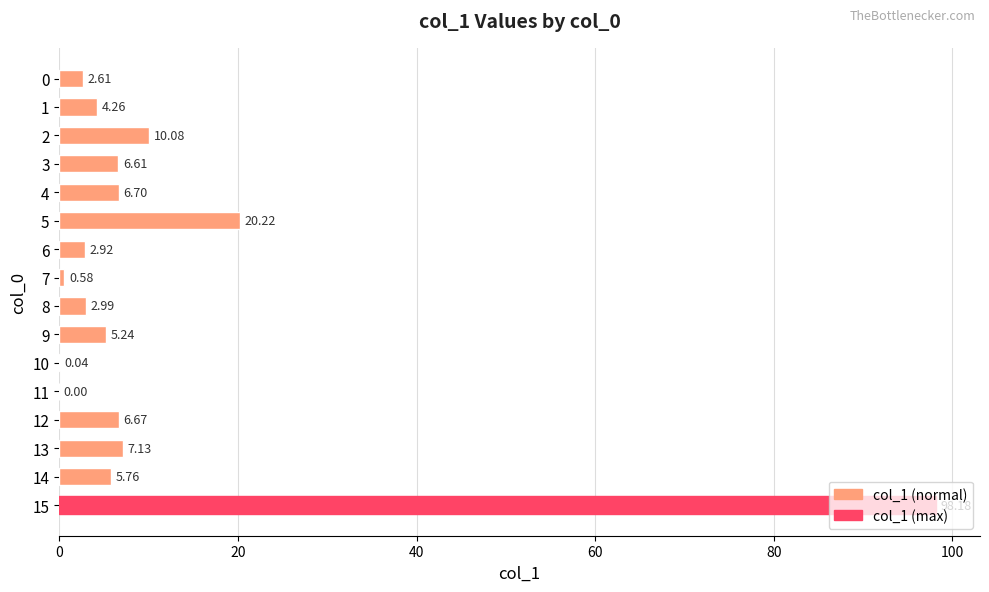

What is the ratio of the value at 13 to the value at 2?

0.7